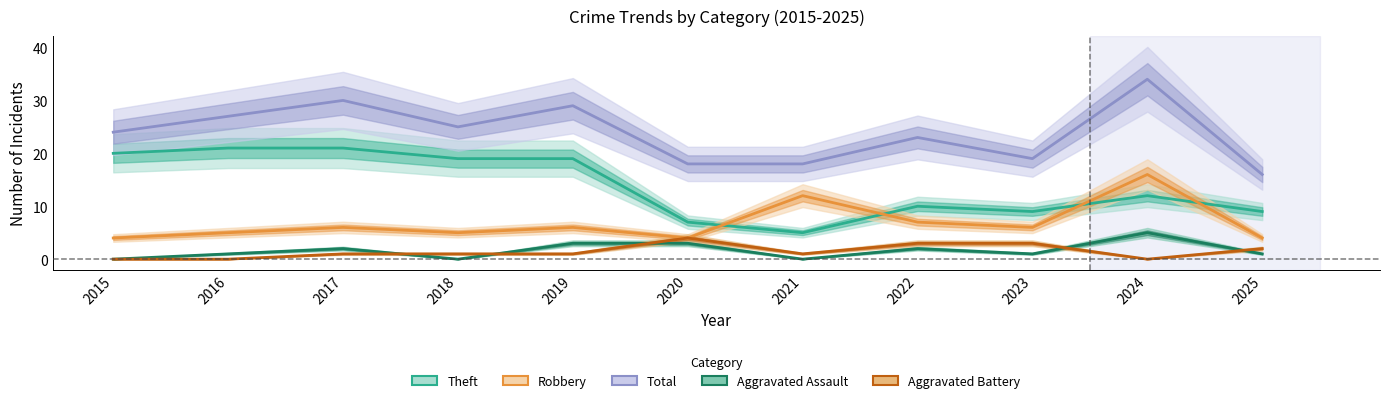

The value of Total at 2016 is 27. True or false?

True